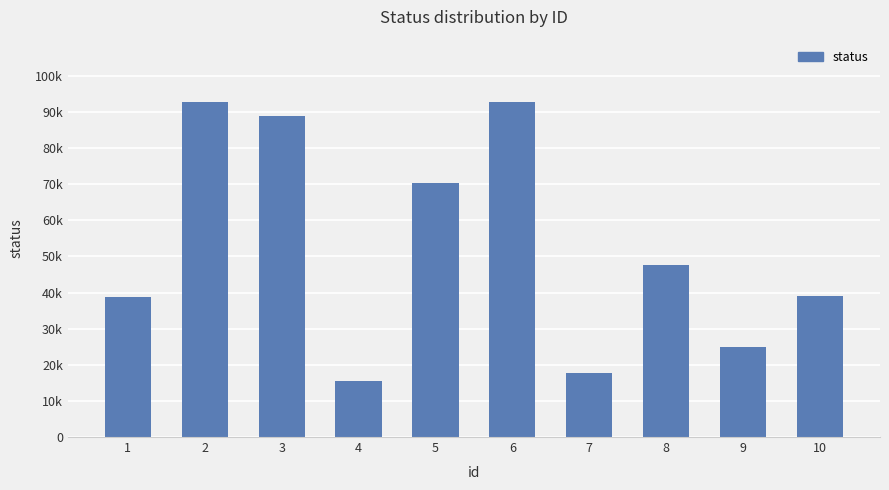

True or false: the data shows 17821 at 7.

True